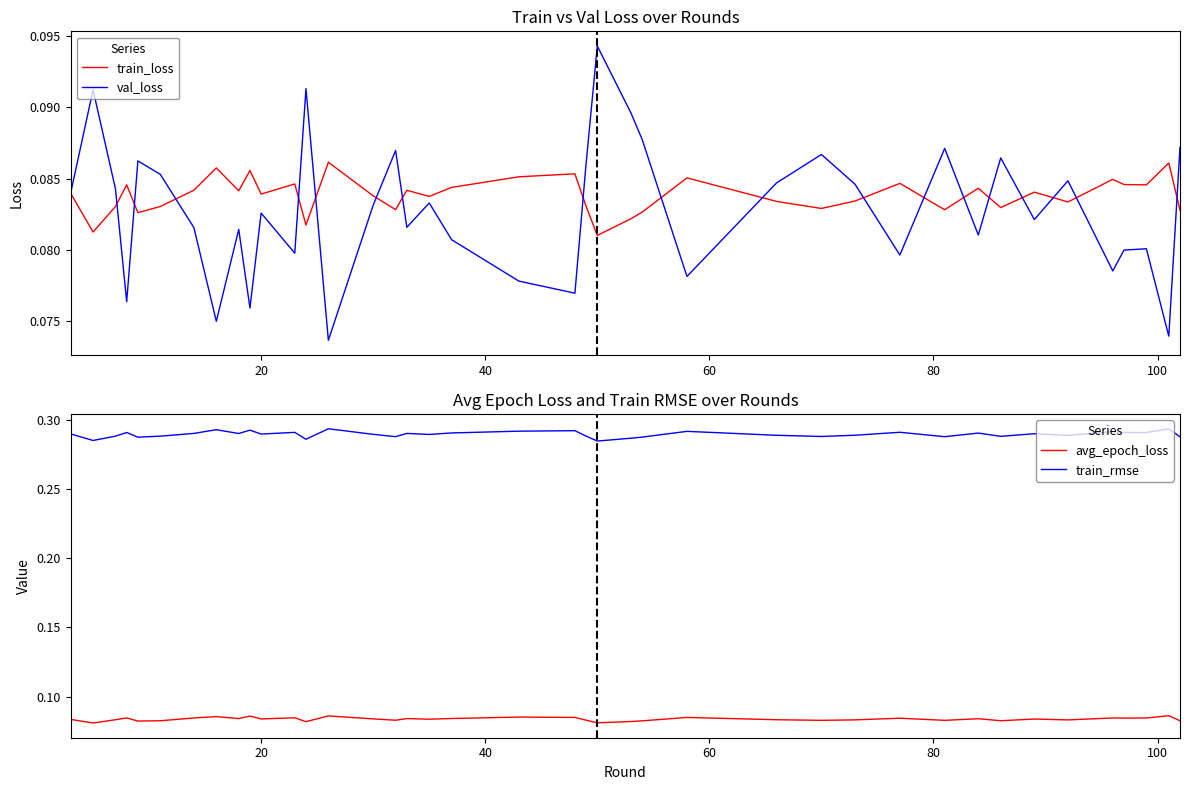

Which series ends up on top after the final intersection of avg_epoch_loss and train_loss?

train_loss